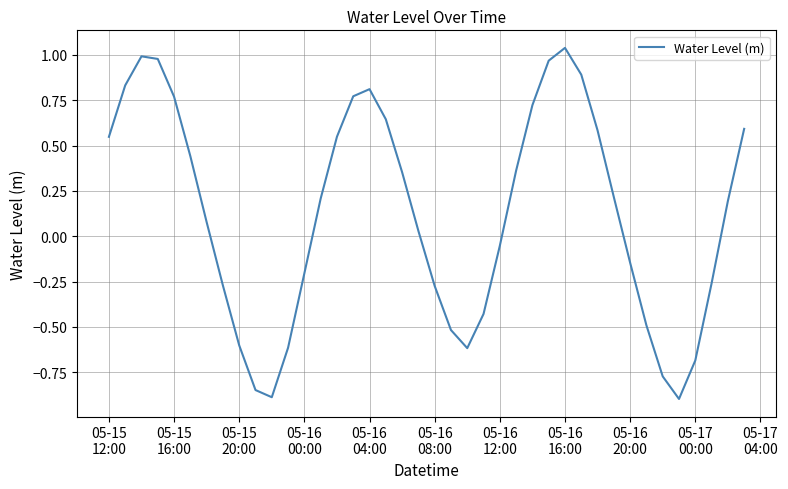

What is the difference between the maximum and minimum values?

1.9